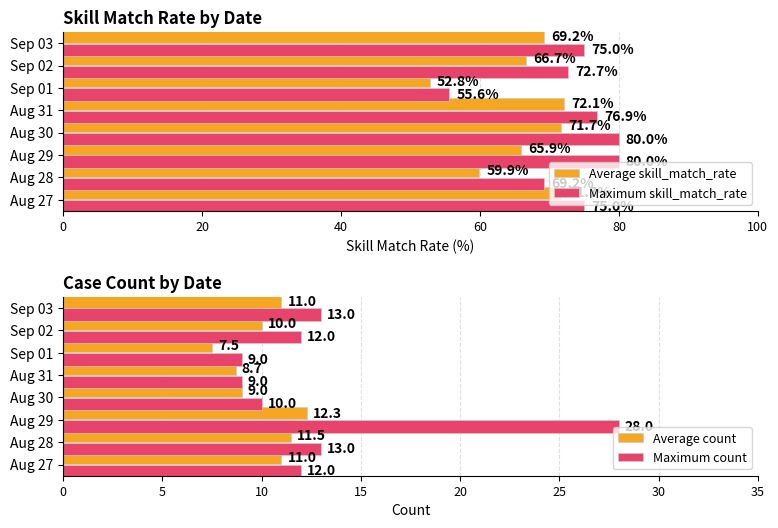

Count the number of categories in the chart.

8